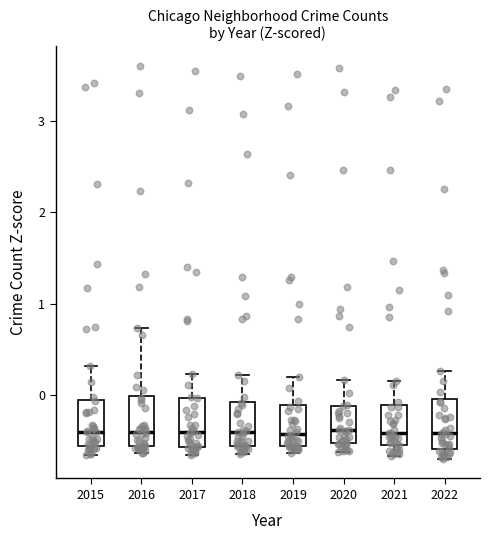

Reading left to right, read every box against the y-axis: the position of its median line, the range the box covers, and the ends of its whiskers. The values are not printed on the chart, so give them approximately, as read against the axis.

2015: median -0.4, box -0.6 to -0.1, whiskers -0.7 to 0.3
2016: median -0.4, box -0.6 to 0.0, whiskers -0.6 (just below the box's lower edge) to 0.7
2017: median -0.4, box -0.6 to 0.0, whiskers -0.7 to 0.2
2018: median -0.4, box -0.6 to -0.1, whiskers -0.6 (just below the box's lower edge) to 0.2
2019: median -0.4, box -0.6 to -0.1, whiskers -0.6 (just below the box's lower edge) to 0.2
2020: median -0.4, box -0.5 to -0.1, whiskers -0.6 to 0.2
2021: median -0.4, box -0.5 to -0.1, whiskers -0.7 to 0.2
2022: median -0.4, box -0.6 to 0.0, whiskers -0.7 to 0.3